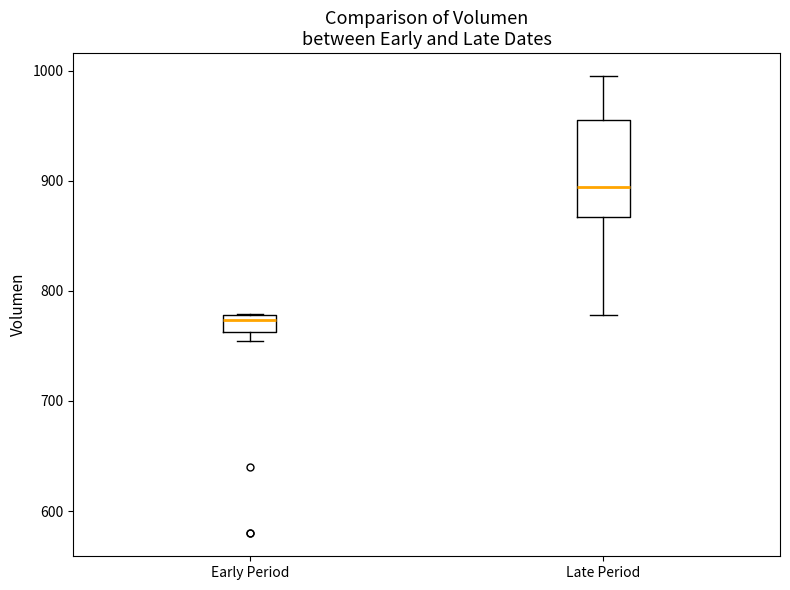

Reading left to right, read every box against the y-axis: the position of its median line, the range the box covers, and the ends of its whiskers. The values are not printed on the chart, so give them approximately, as read against the axis.

Early Period: median 770, box 760 to 780, whiskers 750 to 780
Late Period: median 890, box 870 to 960, whiskers 780 to 1000